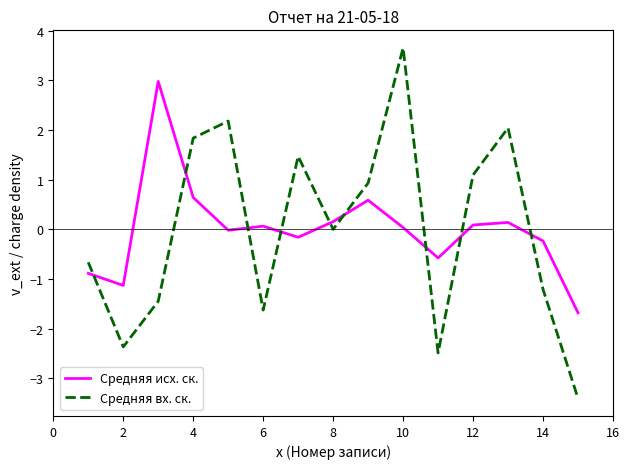

After their last crossing, which series has the higher values: Средняя вх. ск. or Средняя исх. ск.?

Средняя исх. ск.